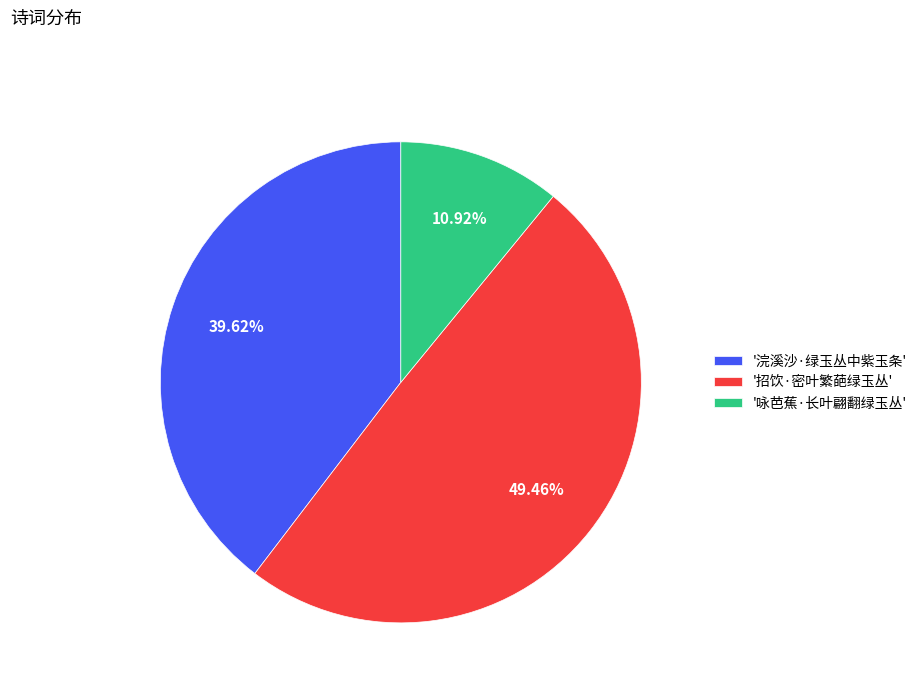

Is the sum of '浣溪沙·绿玉丛中紫玉条' and '招饮·密叶繁葩绿玉丛' greater than half?

Yes